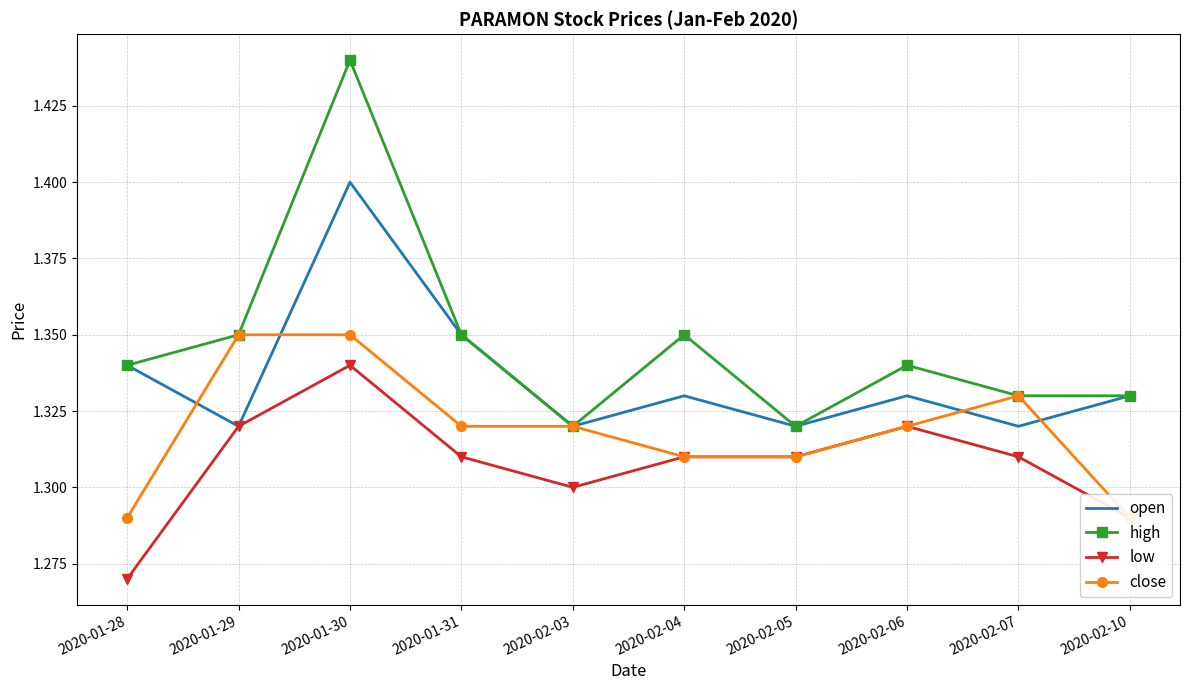

What position from the left is 2020-02-05?

7